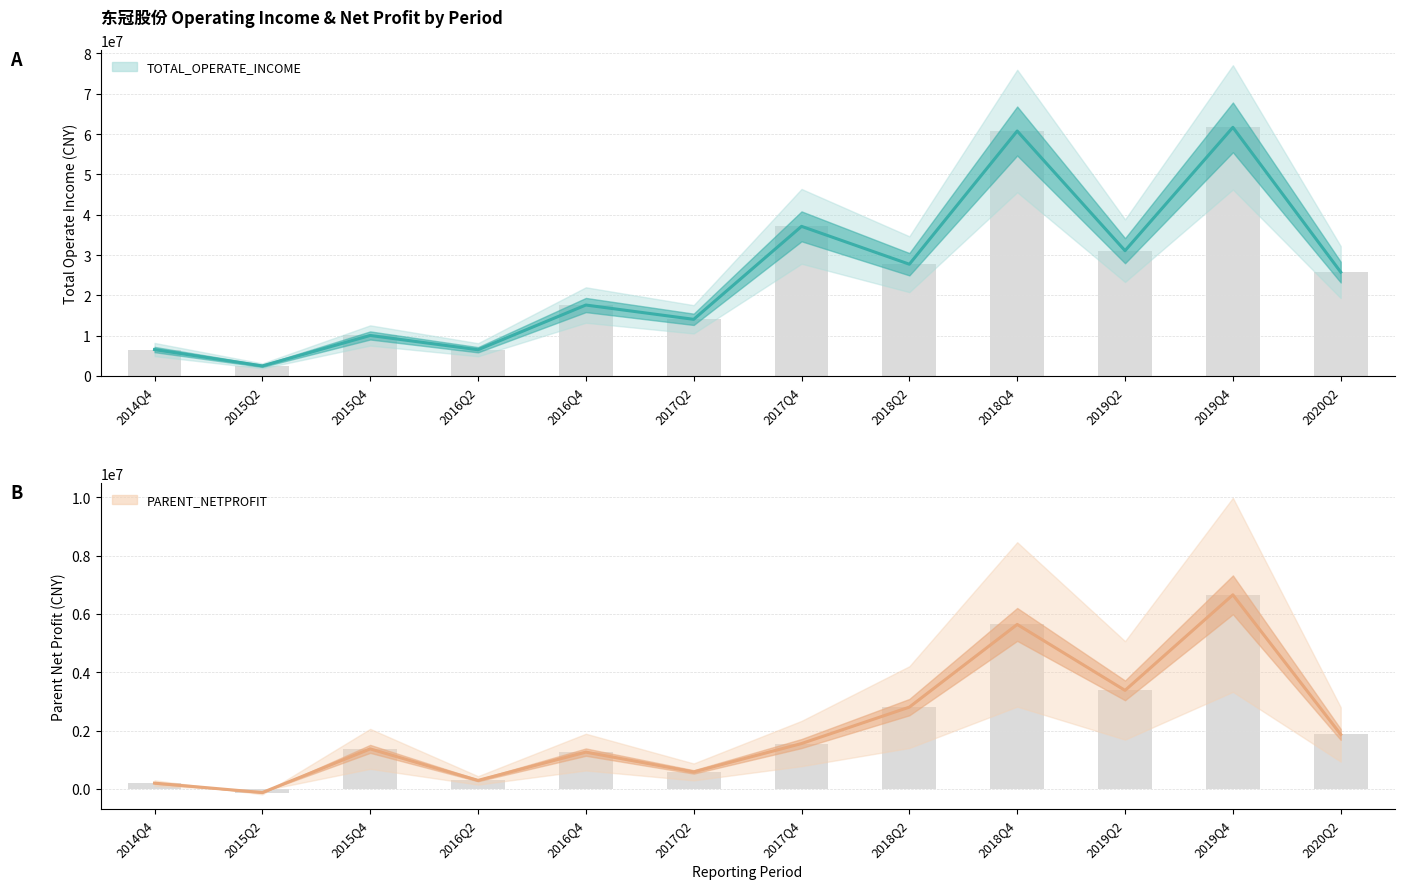

What position from the left is 2016Q2?

4